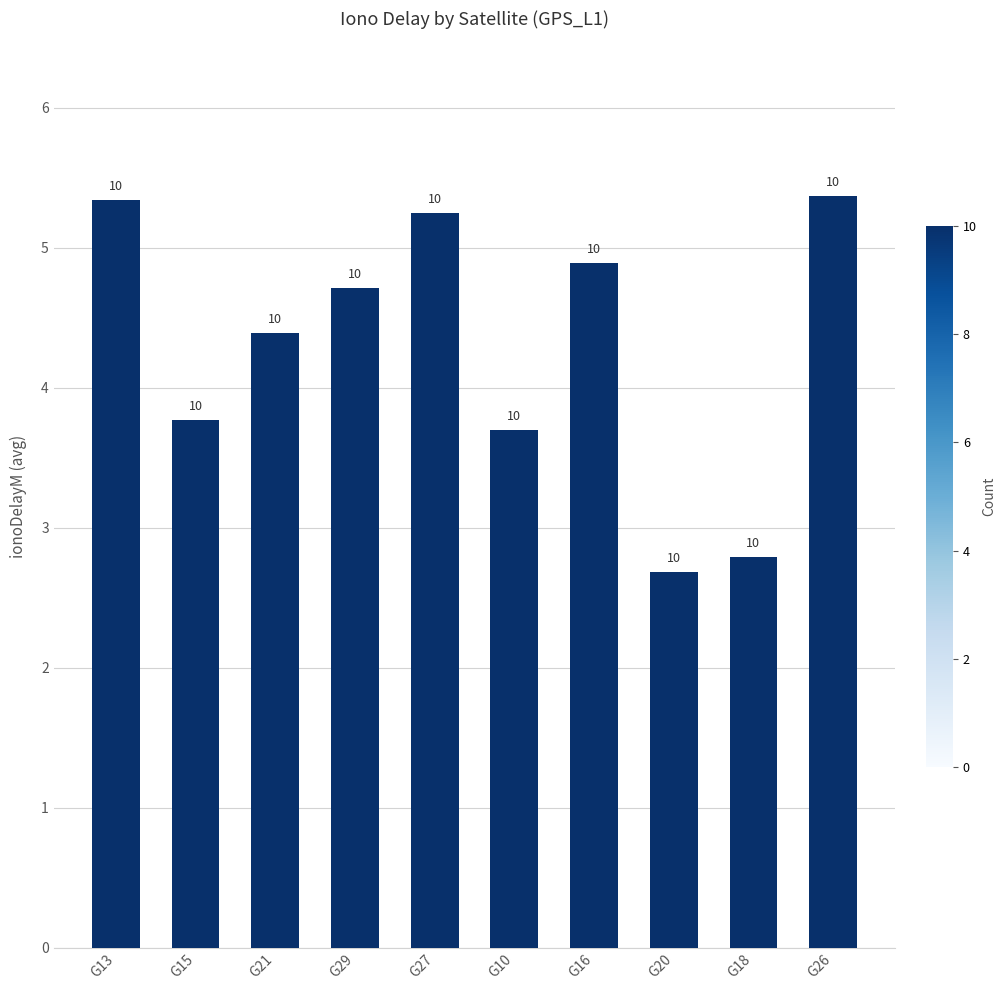

Count the number of data series in this chart.

1